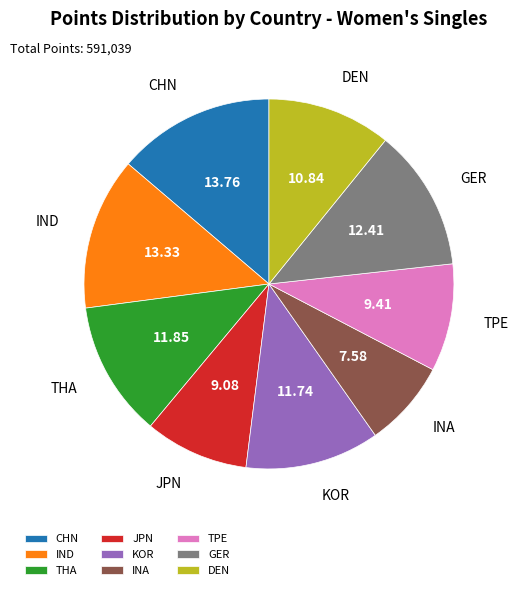

The INA slice represents 14% of the pie. True or false?

False